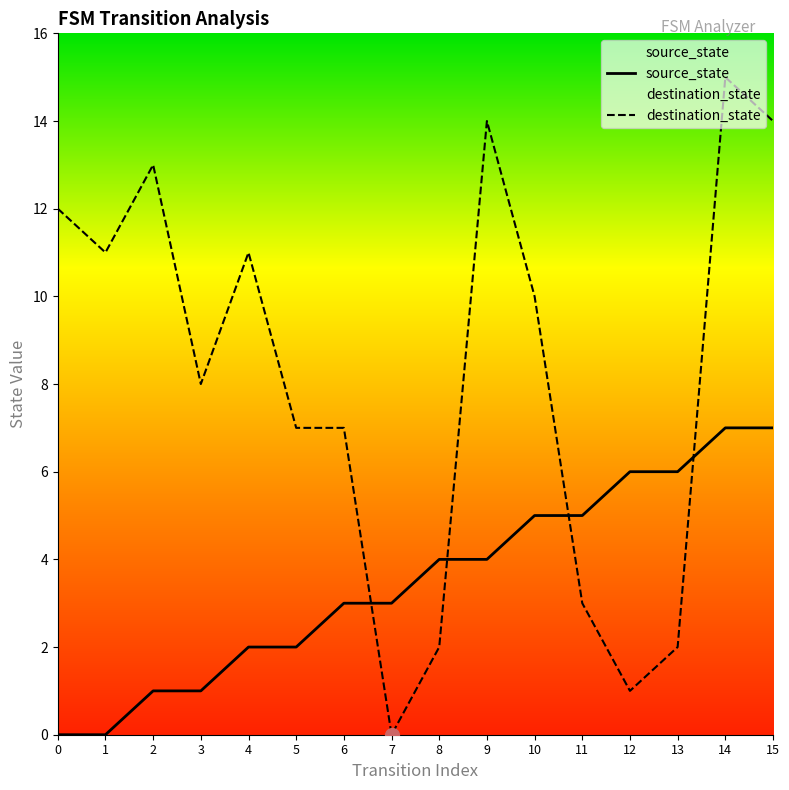

Rank the series at 4 from highest to lowest value.

destination_state, source_state